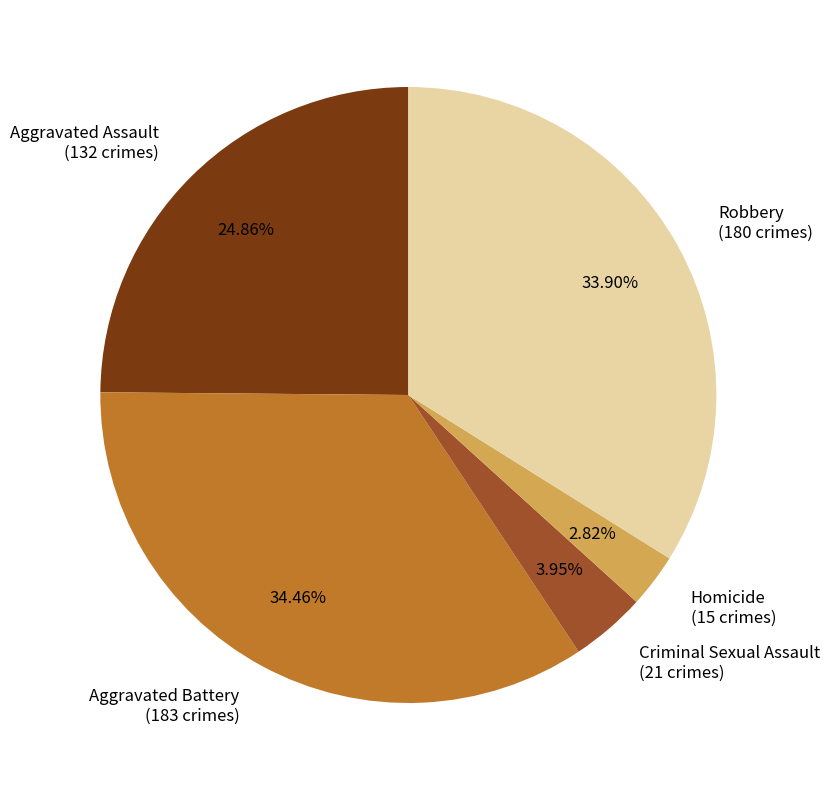

Is it true that Aggravated Battery is 23% of the pie?

False